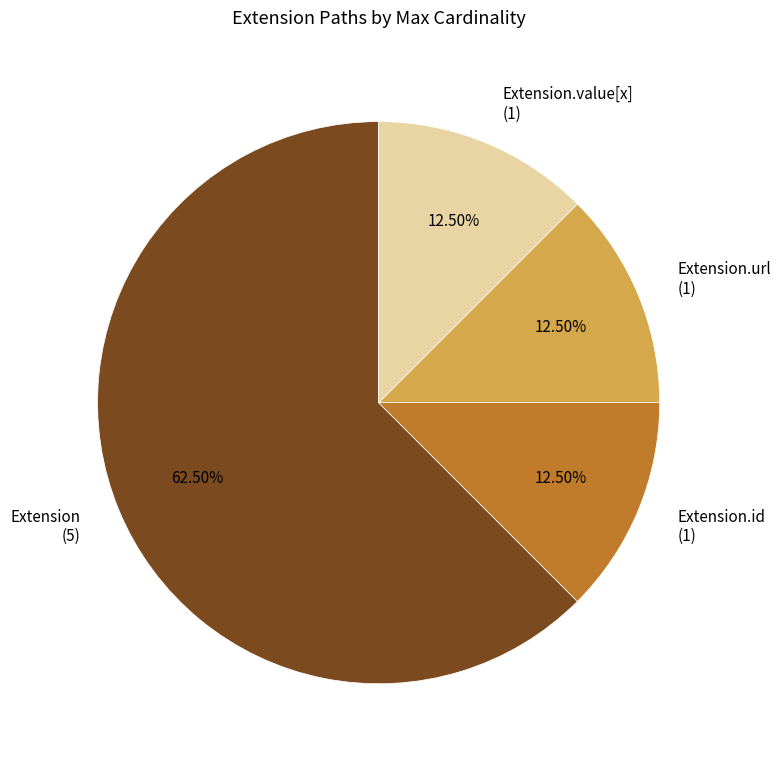

Count the number of slices in the pie.

4